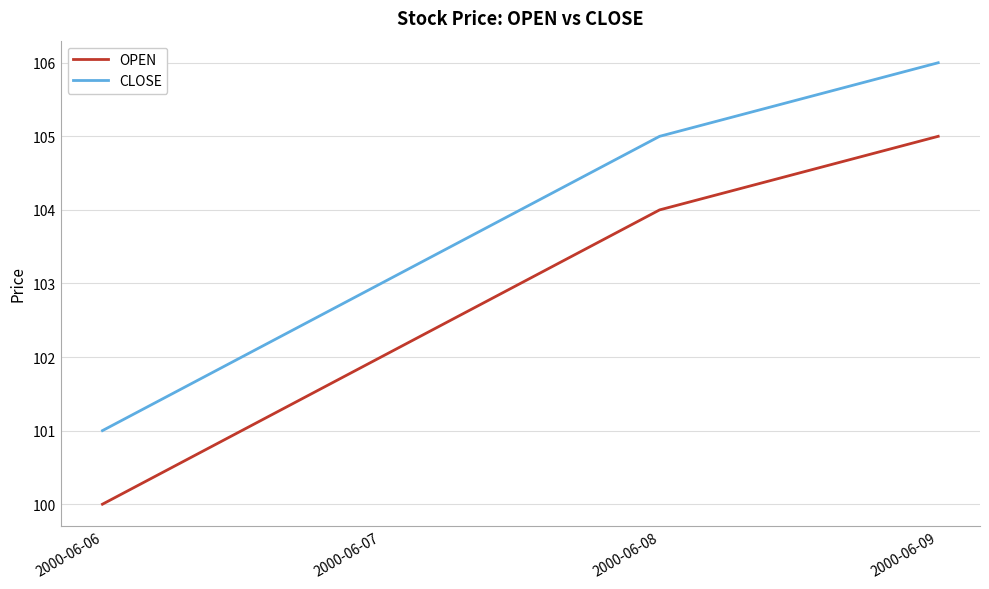

Is it true that CLOSE equals 56 at 2000-06-08?

False